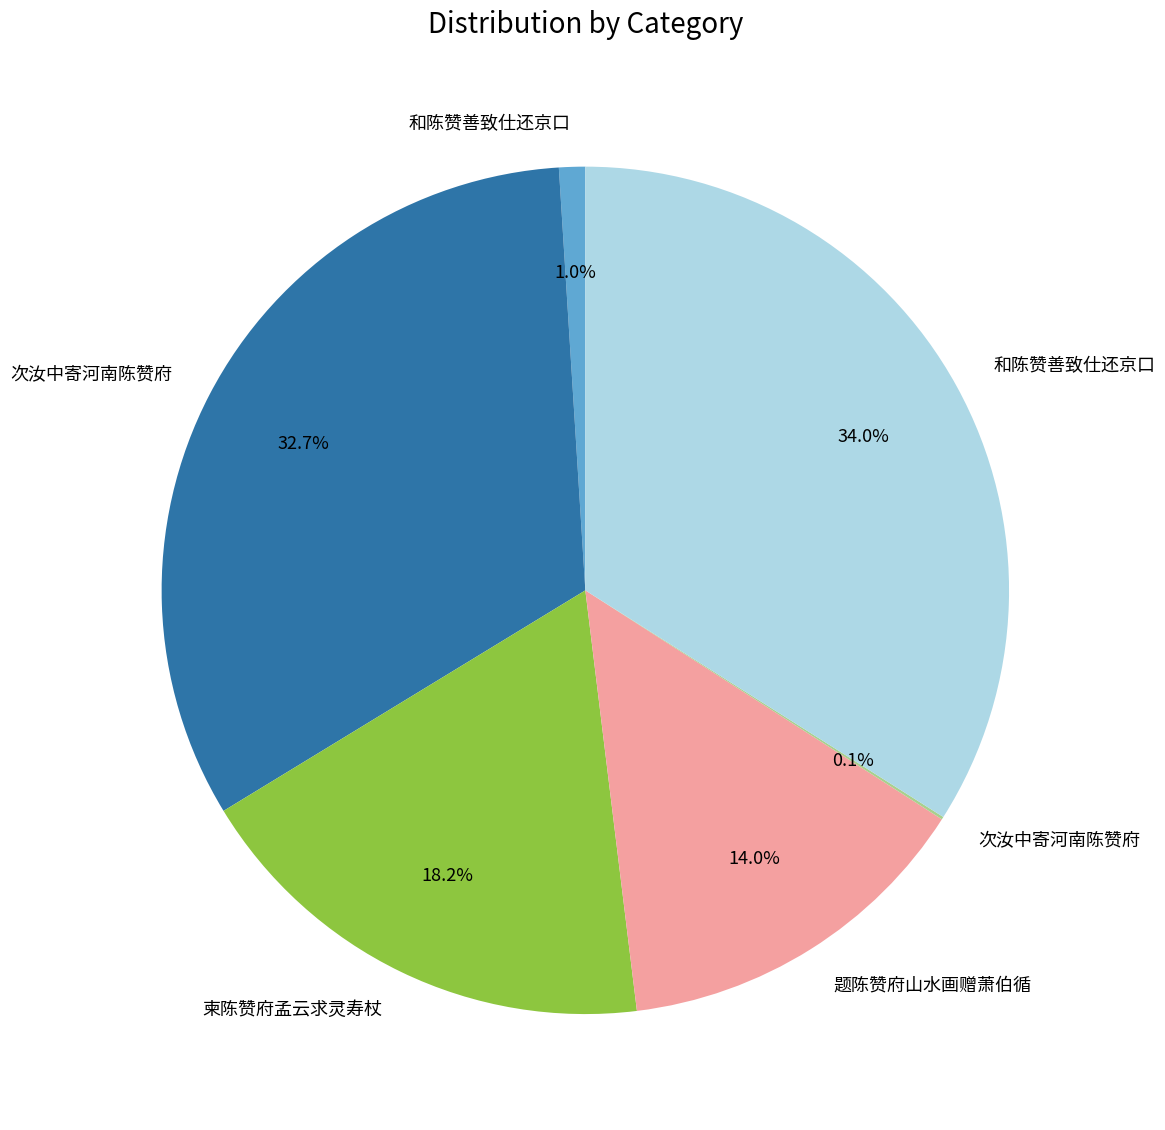

Is there a majority slice in this chart?

No